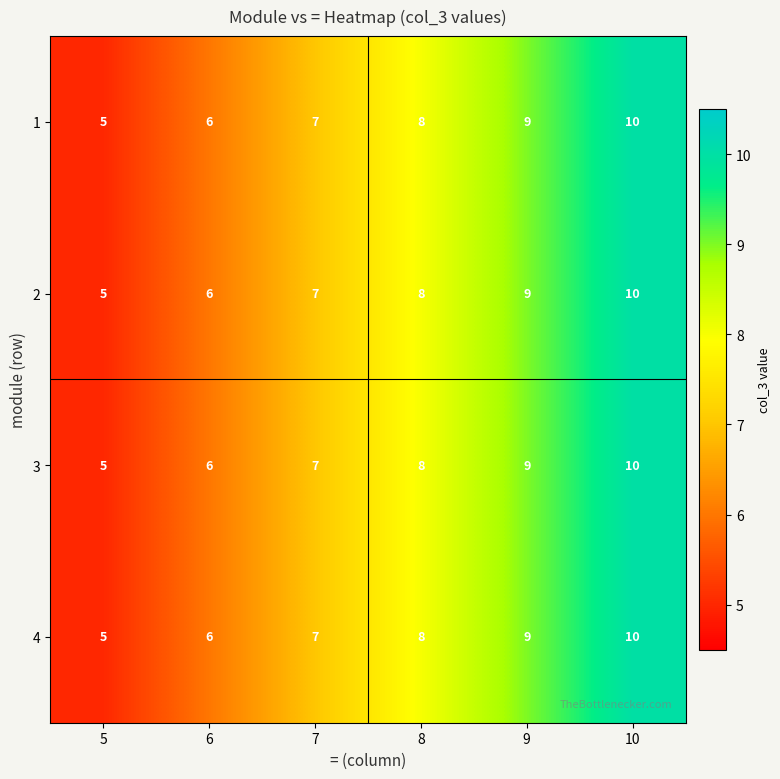

Reading left to right, transcribe all the data shown in this chart.

1: 5	6	7	8	9	10
2: 5	6	7	8	9	10
3: 5	6	7	8	9	10
4: 5	6	7	8	9	10